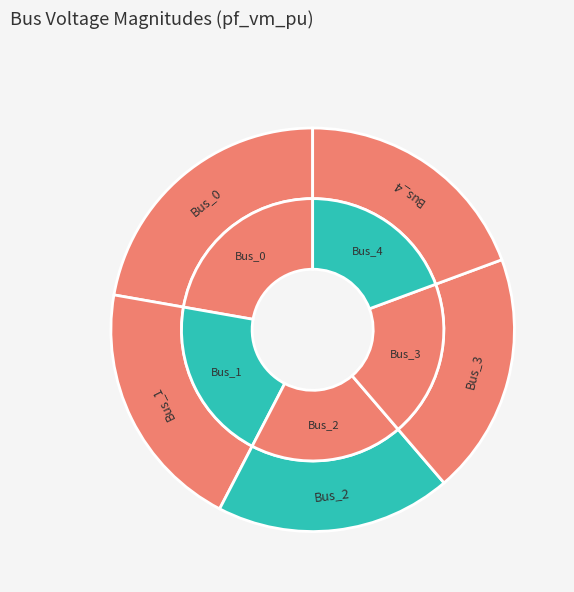

To the nearest percent, what portion does Bus_1 represent?

20%